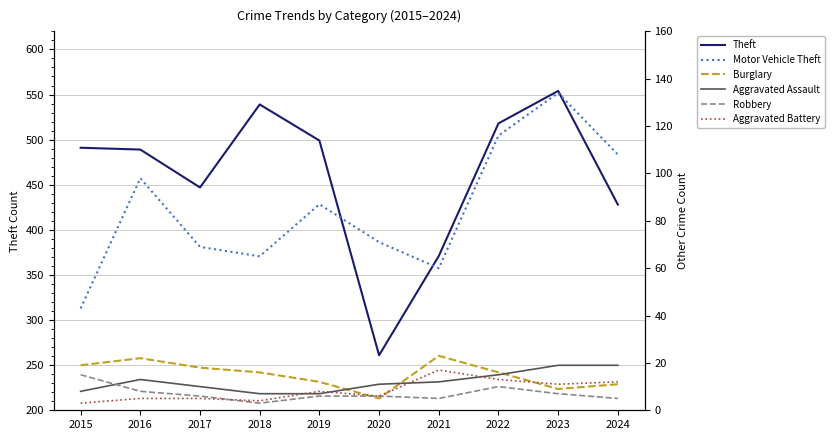

What is the value of the Burglary point at the 4th from the left?

16